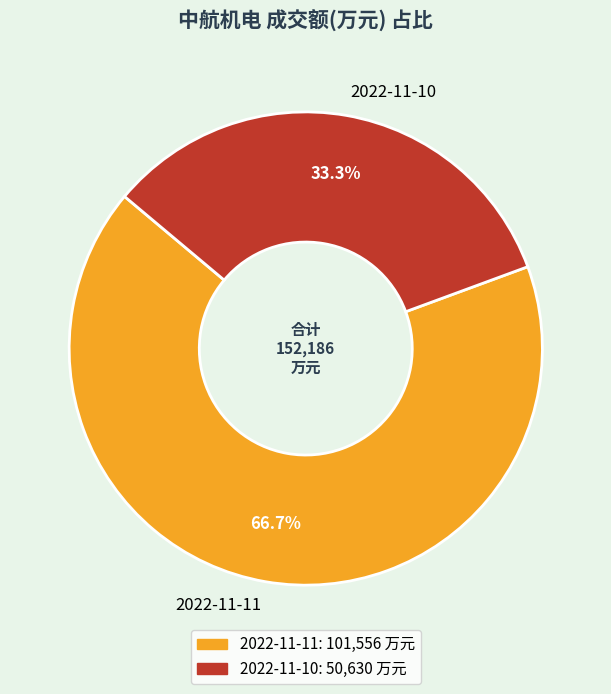

Which category has the biggest portion of the pie?

2022-11-11